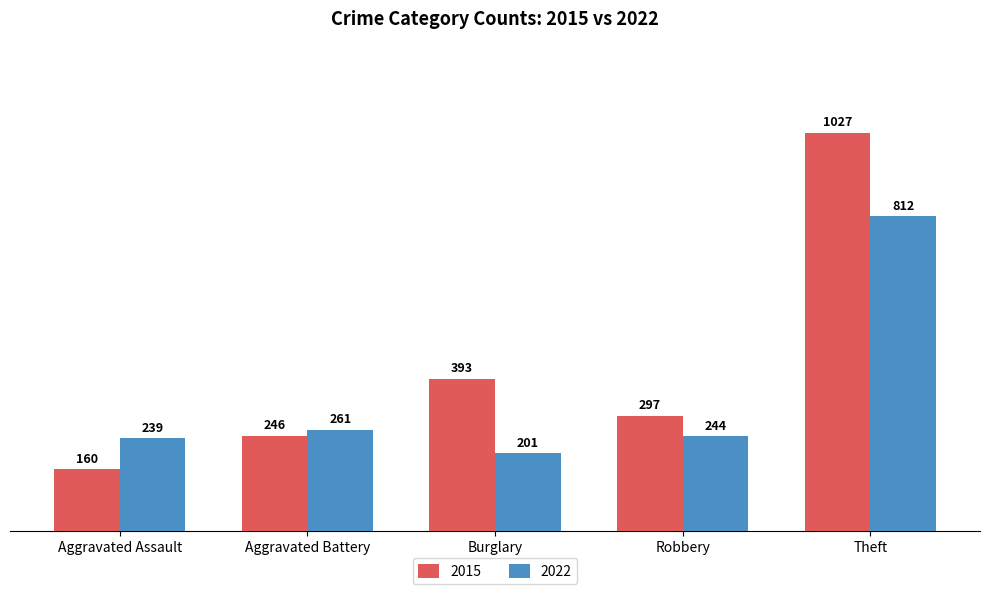

How many series are shown in this chart?

2